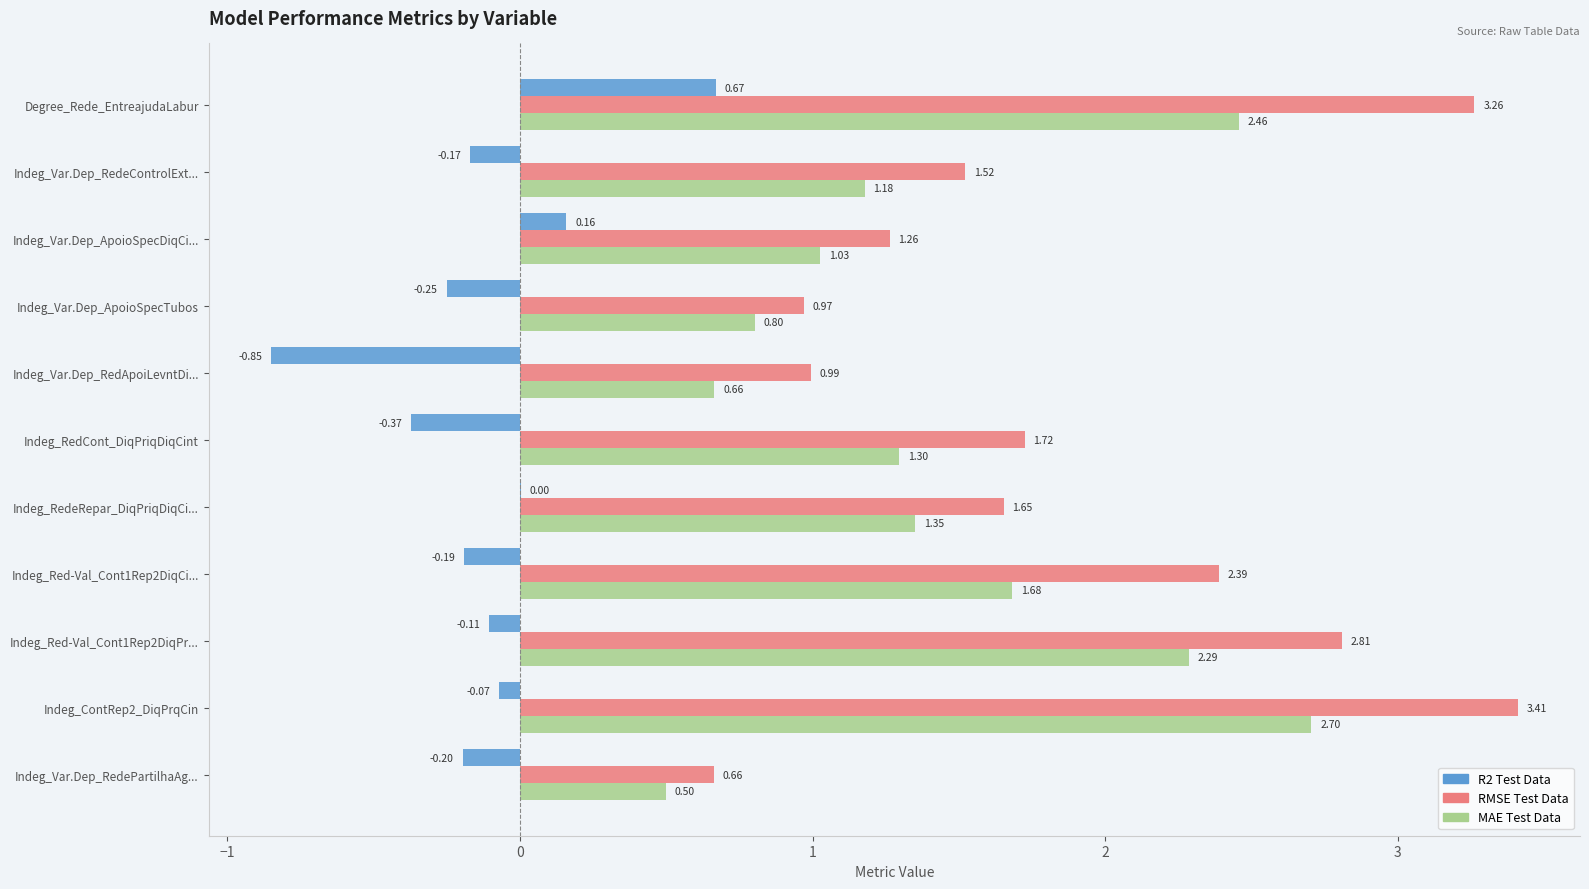

How many data points in RMSE Test Data are above 1?

8